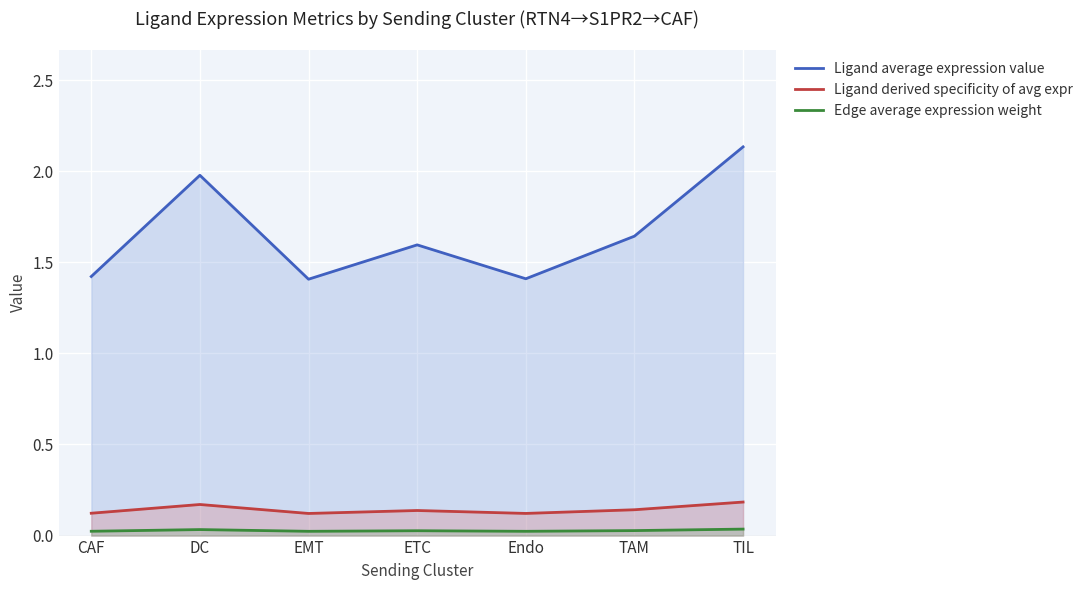

Which series changed the most between ETC and TAM?

Ligand average expression value